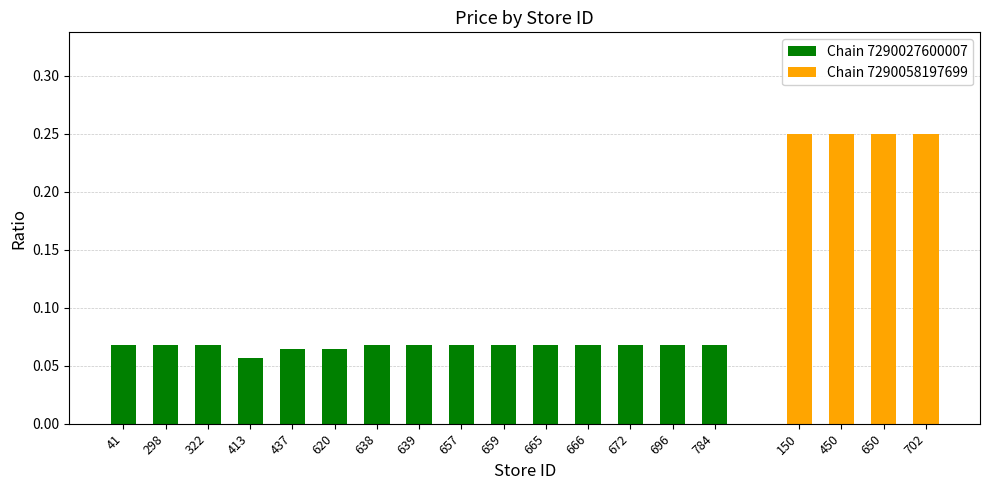

Does the chart contain any negative values?

No